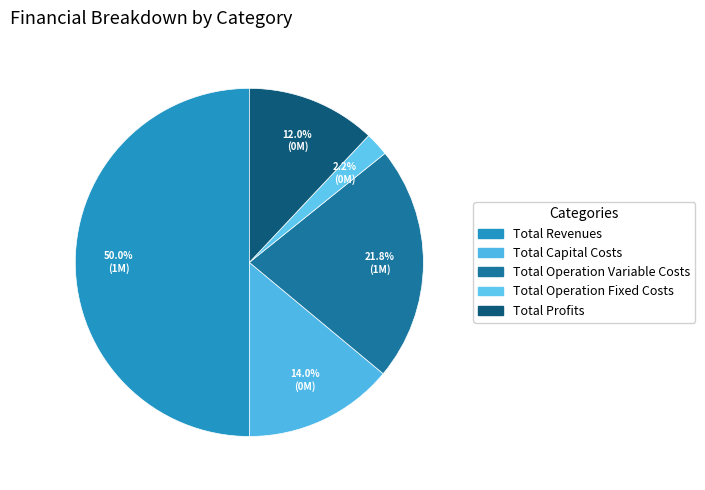

What is the smallest slice in the pie chart?

Total Operation Fixed Costs